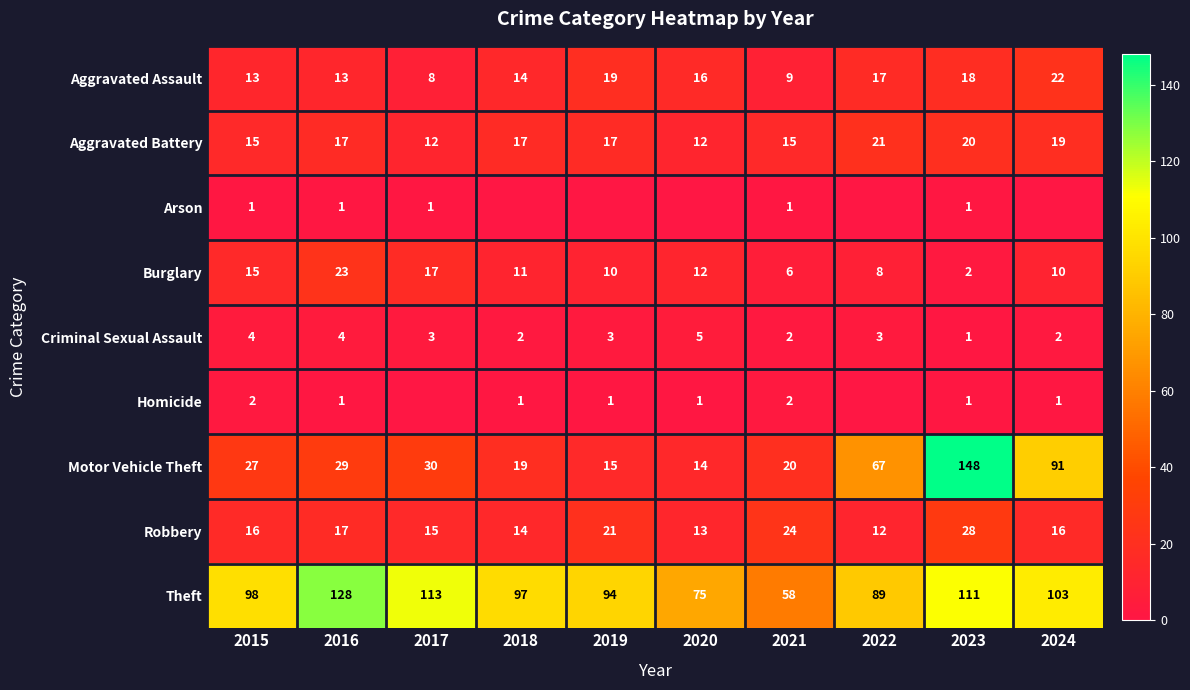

What is the total value across all series at 2015?

191